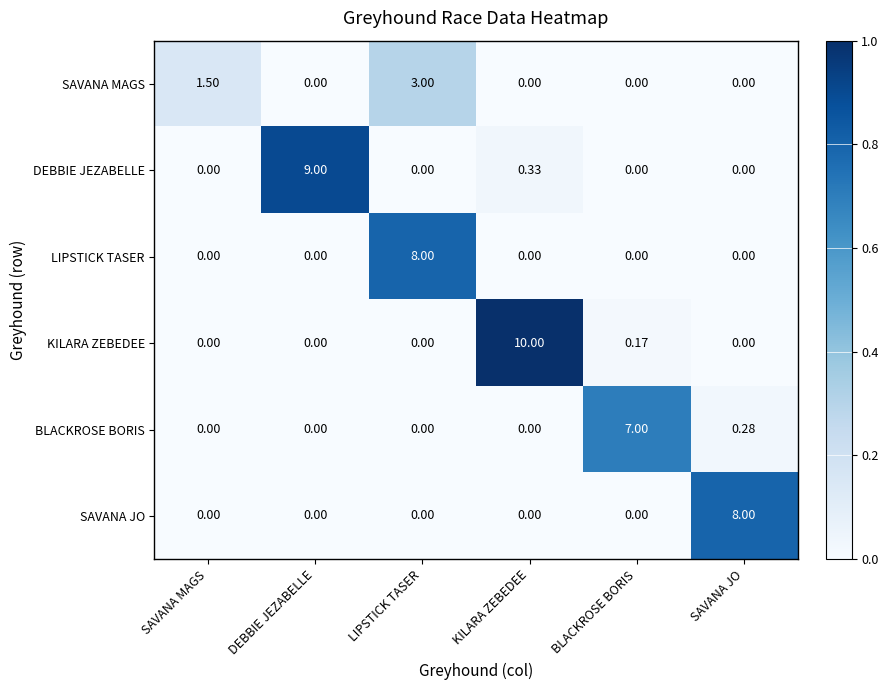

At which label does LIPSTICK TASER reach its peak?

LIPSTICK TASER